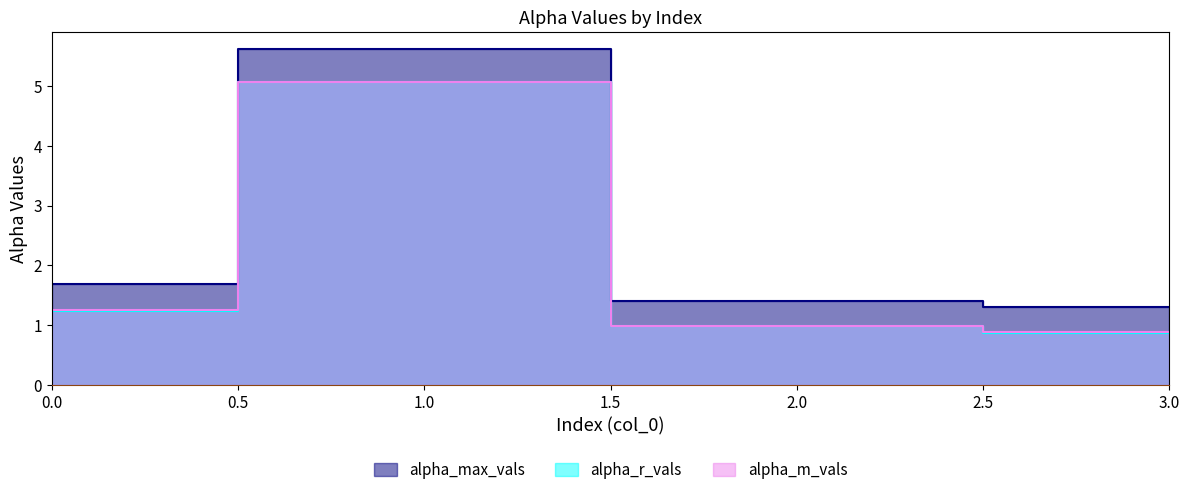

Reading right to left, transcribe all the data shown in this chart.

alpha_max_vals: 3=1.3	2=1.4	1=5.6	0=1.7
alpha_r_vals: 3=0.9	2=1.0	1=5.1	0=1.2
alpha_m_vals: 3=0.9	2=1.0	1=5.1	0=1.2